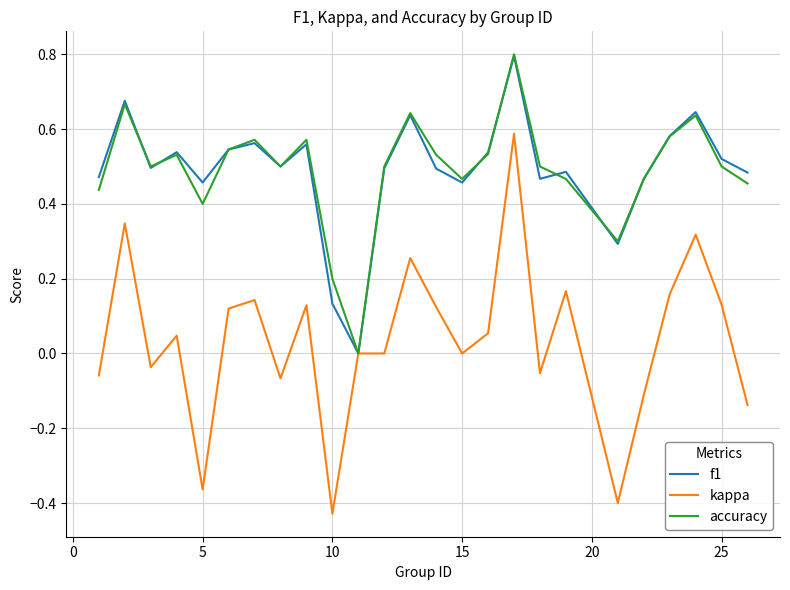

Is this an area chart (filled region under the line)?

No